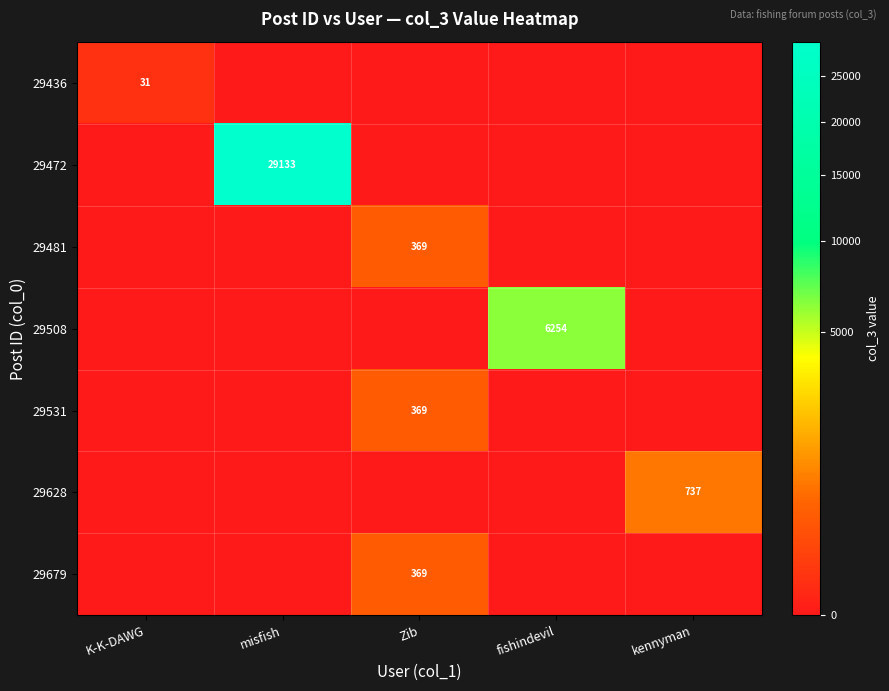

How many data points does each series have?

5